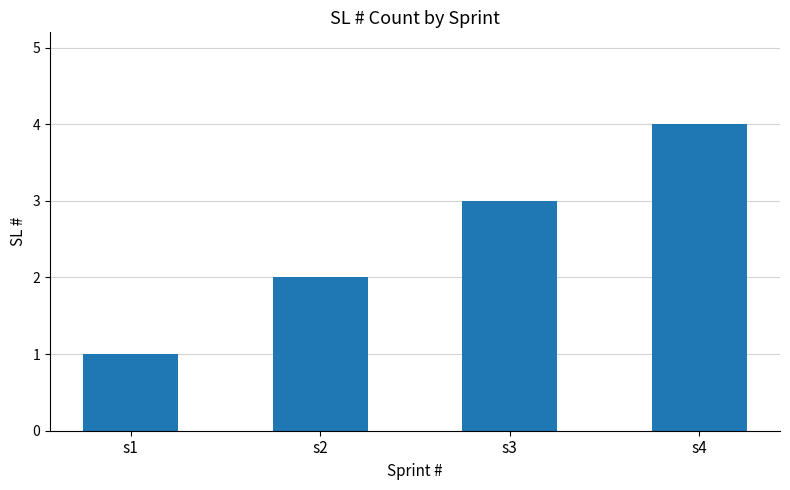

How many data points does each series have?

4